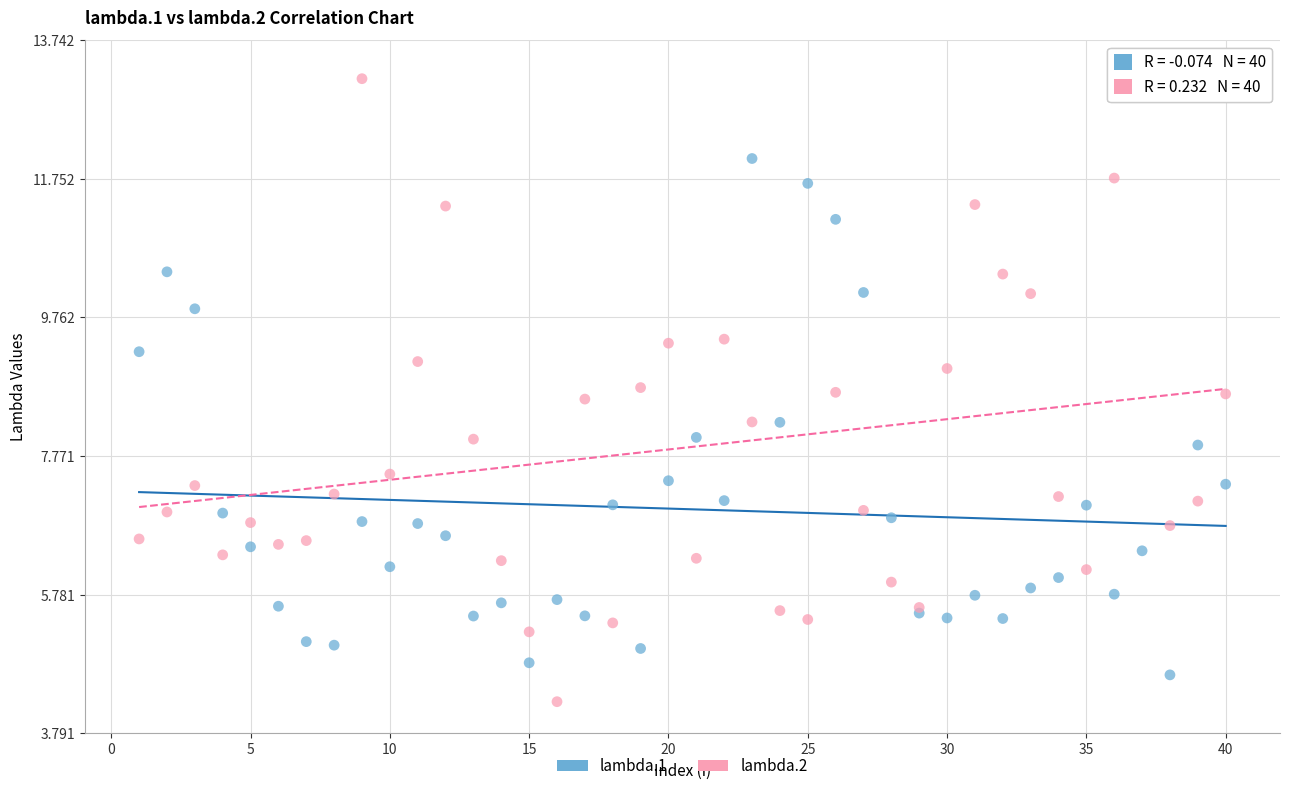

Which series reaches the maximum Y coordinate?

lambda.2